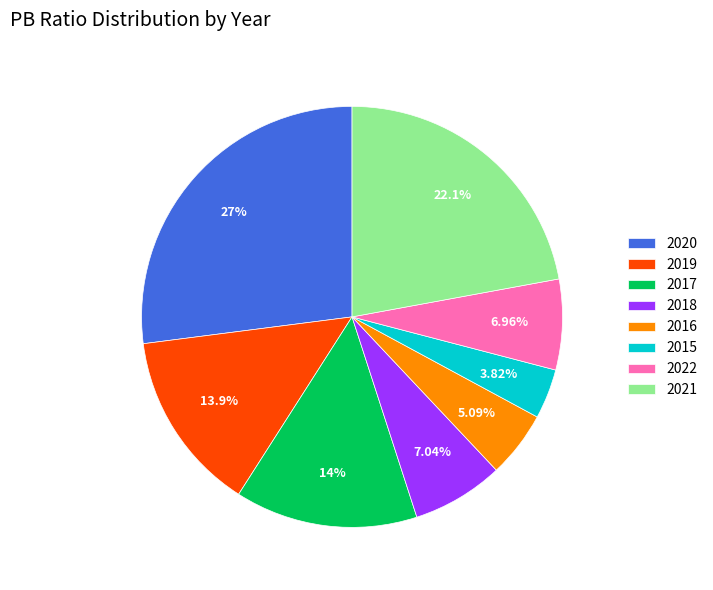

How many slices are in this pie chart?

8